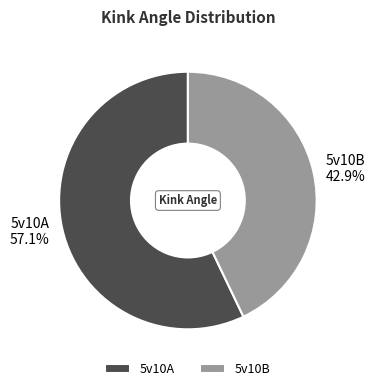

To the nearest percent, what is the average slice percentage?

50%